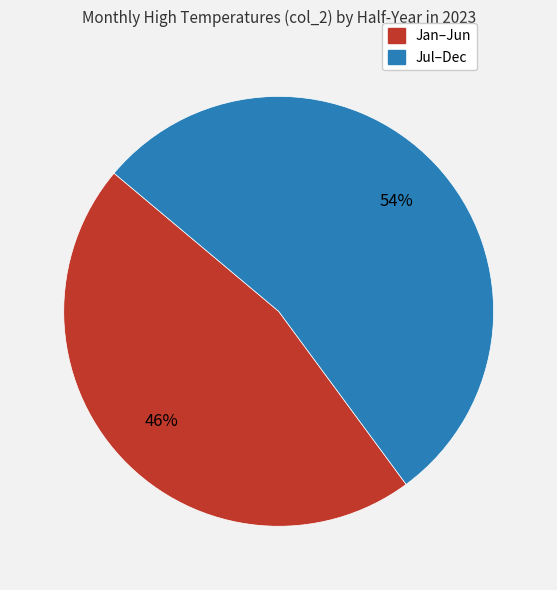

Is there a majority slice in this chart?

Yes